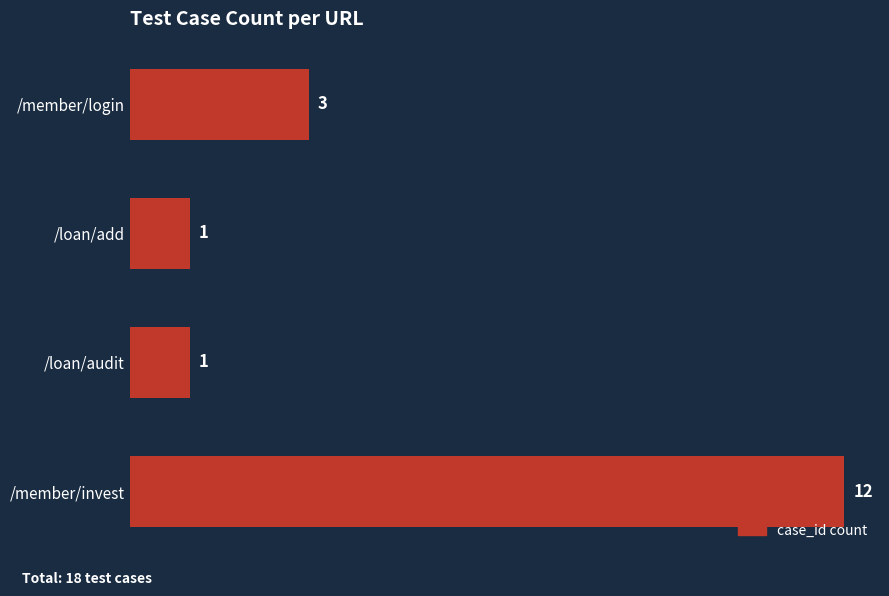

Approximately how many times larger is the value at /member/login compared to /loan/audit?

3.0